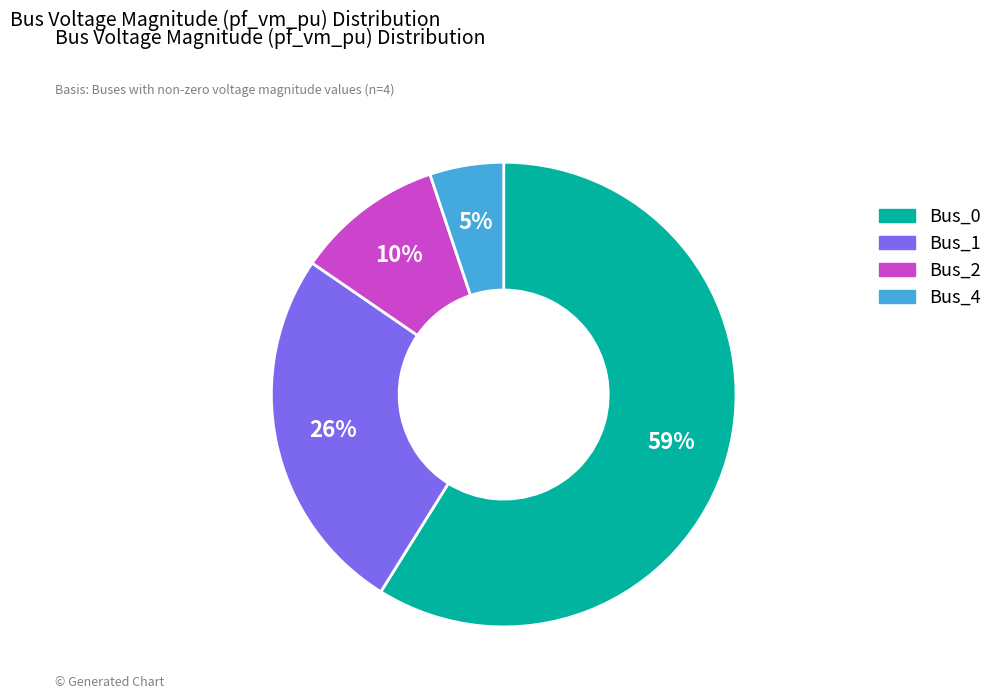

Which category accounts for the majority?

Bus_0